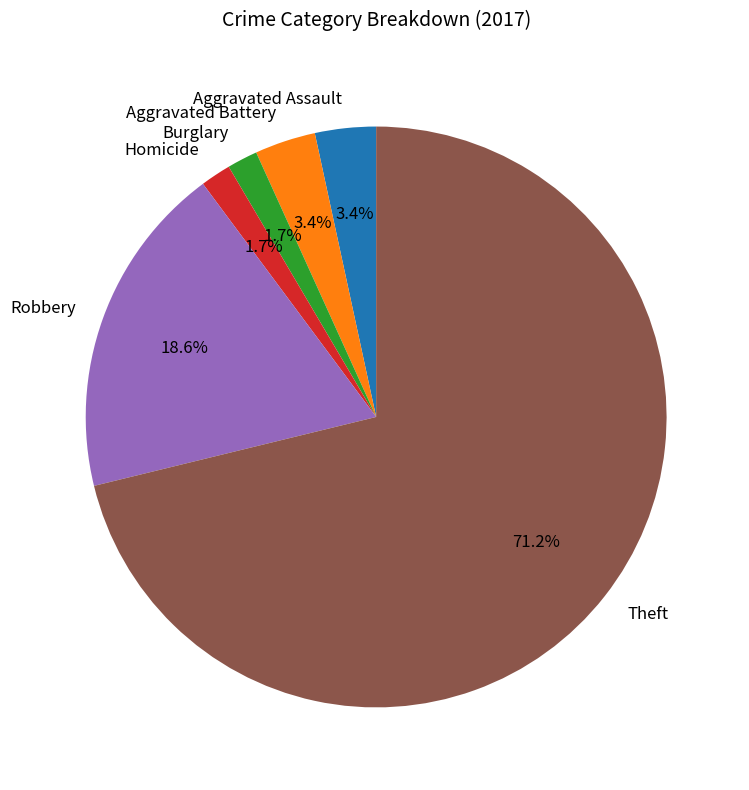

True or false: Aggravated Battery accounts for 3% of the total.

True